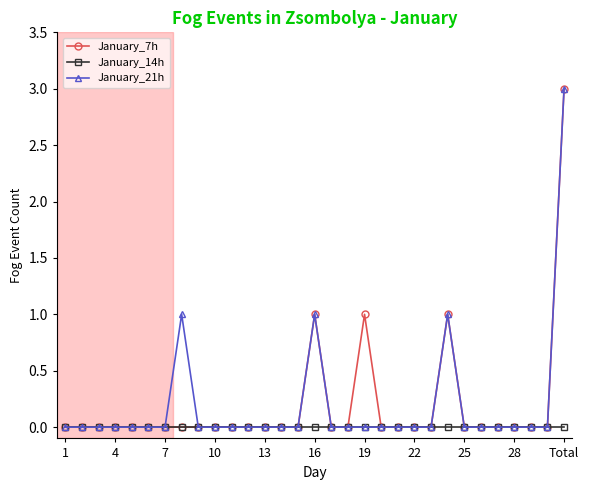

True or false: January_21h has more than 0 interior local peaks.

True